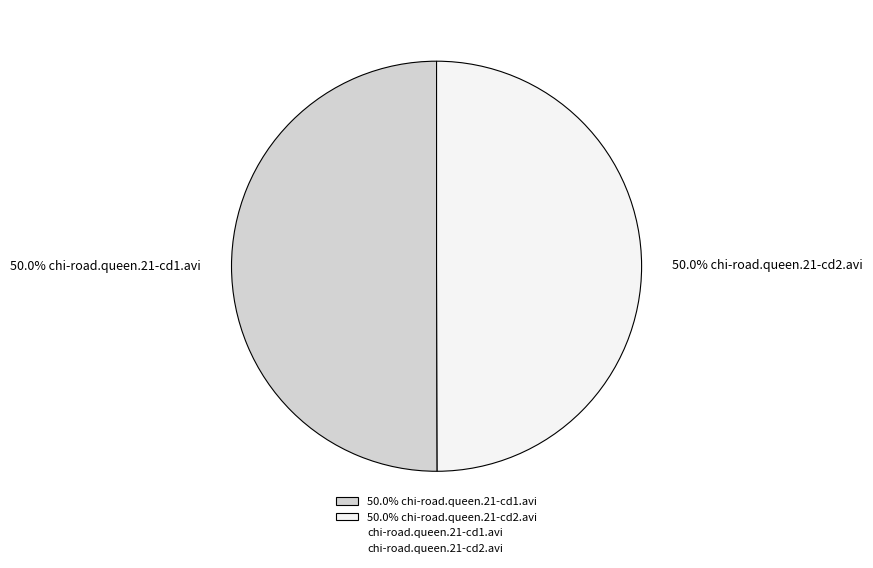

What portion of the pie excludes 50.0% chi-road.queen.21-cd2.avi?

50.0%